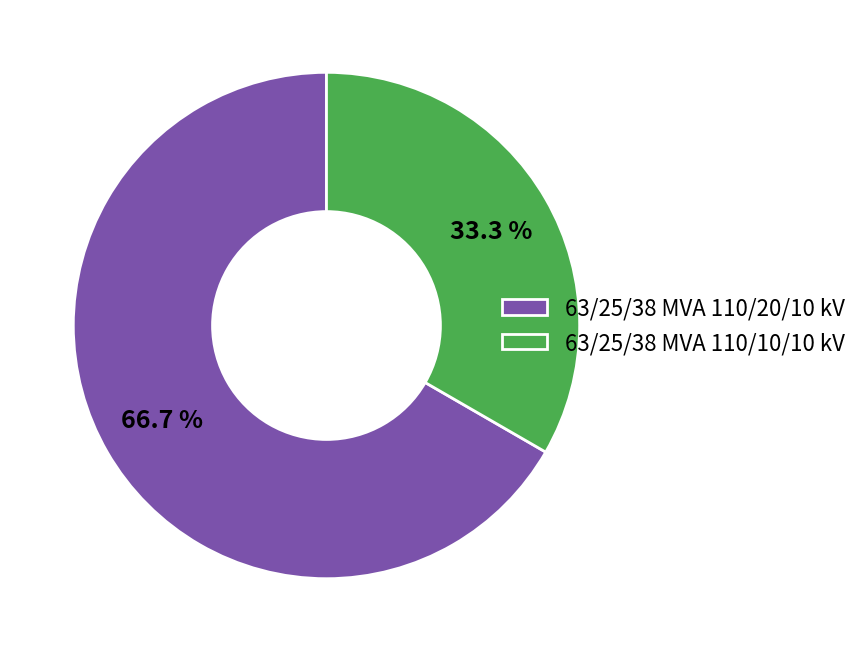

Which category has the smallest portion of the pie?

63/25/38 MVA 110/10/10 kV